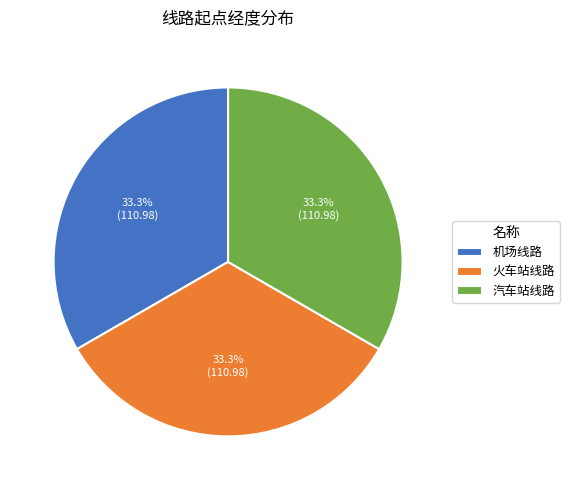

Is there a majority slice in this chart?

No